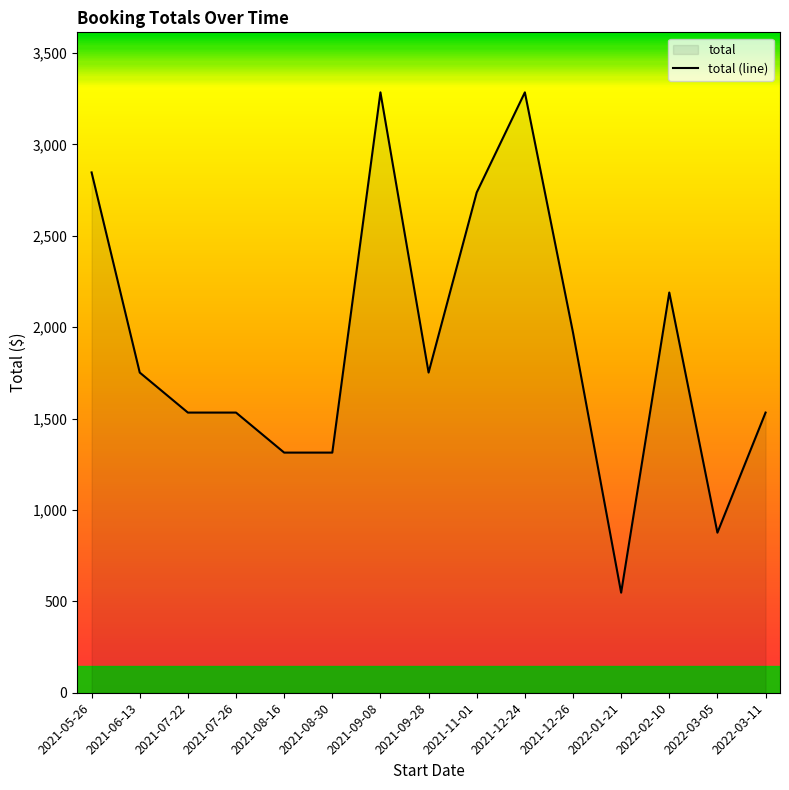

Where is the data nearest to the value 1916?

2021-12-26